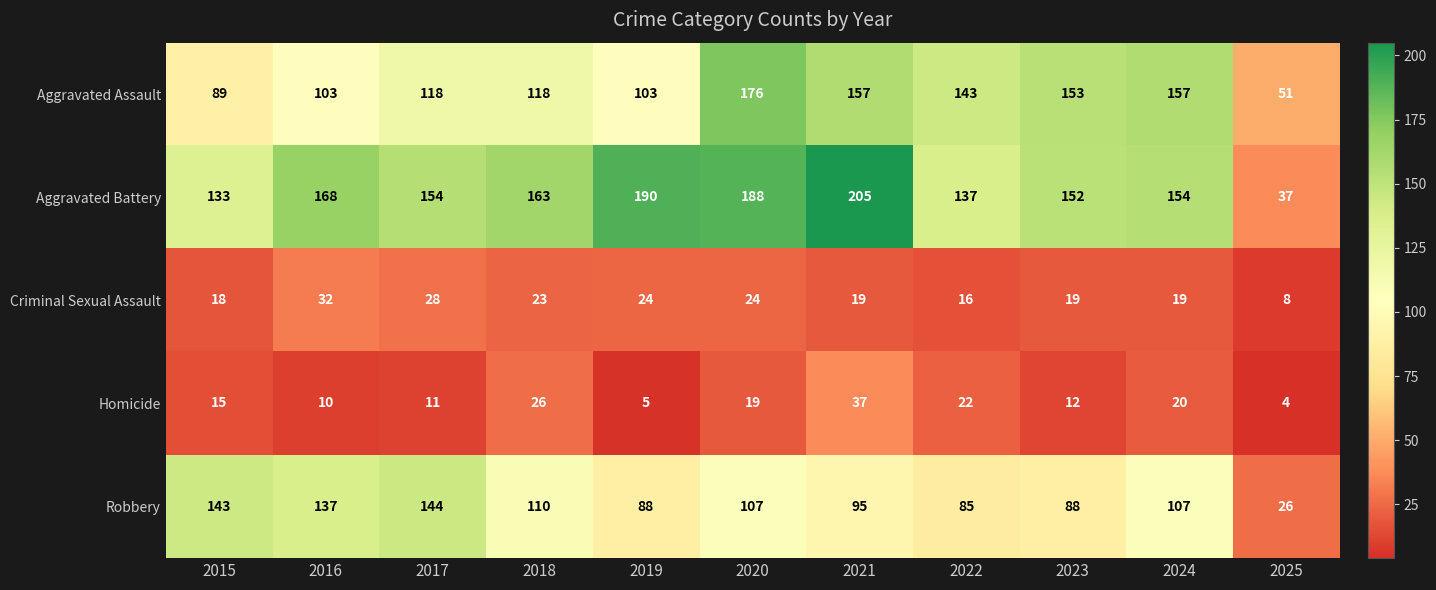

Between 2018 and 2022, which series saw the biggest shift?

Aggravated Battery